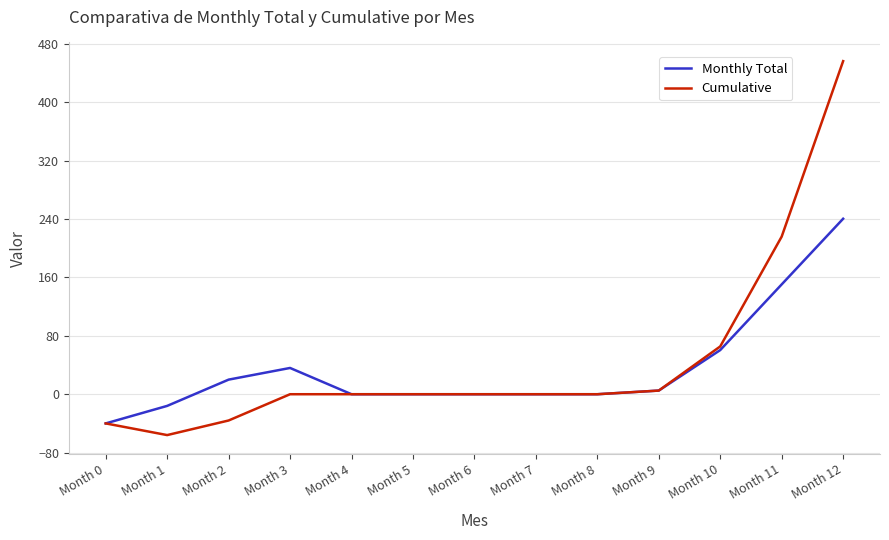

True or false: Monthly Total has a value of 240.5 at Month 12.

True